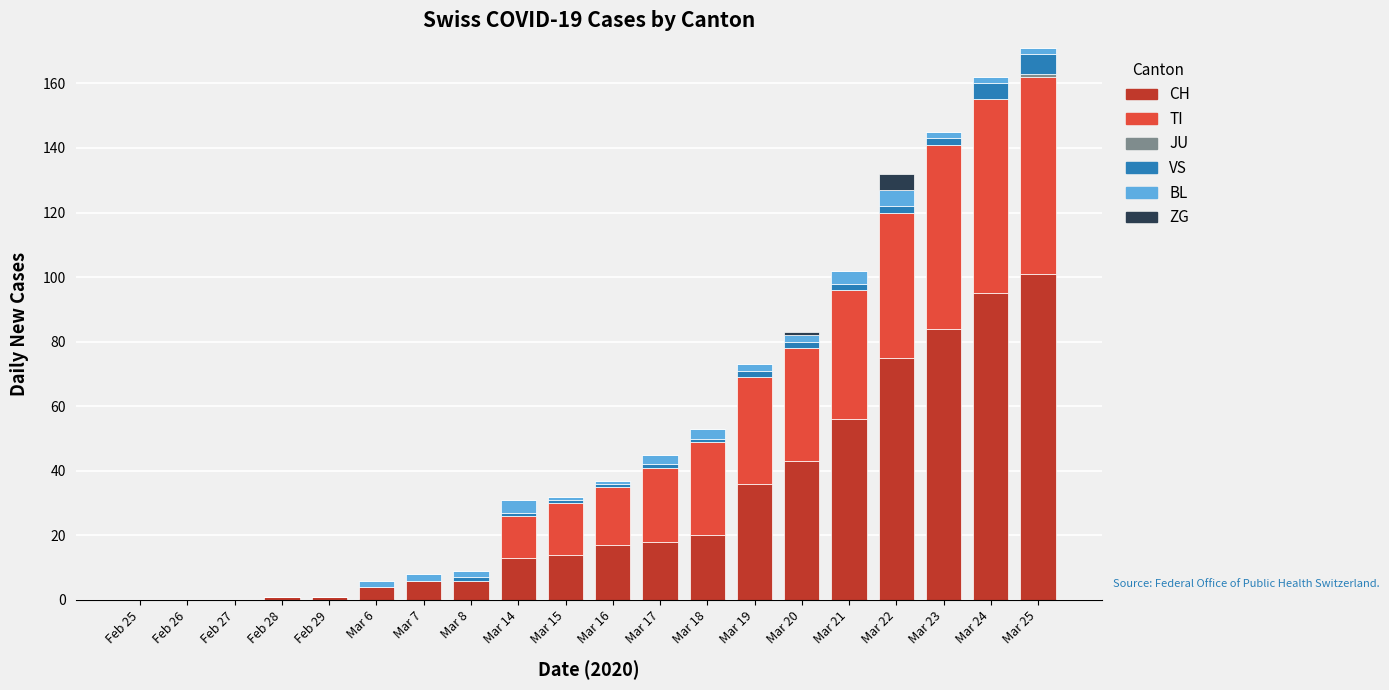

What is the sum of all CH values?

590